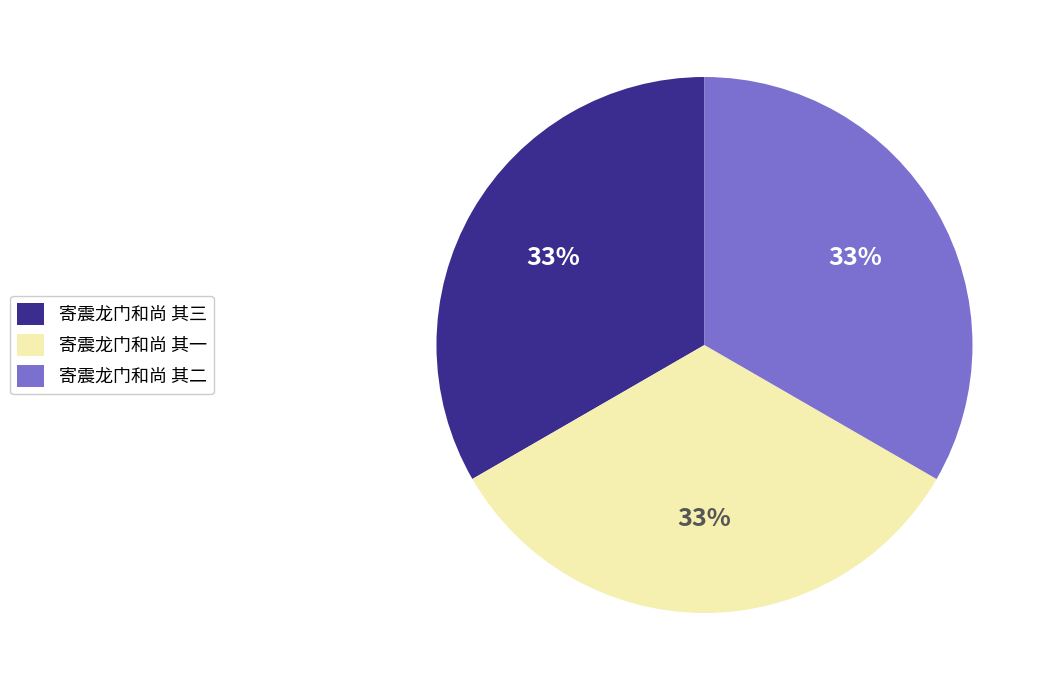

The 寄震龙门和尚 其三 slice represents 25% of the pie. True or false?

False